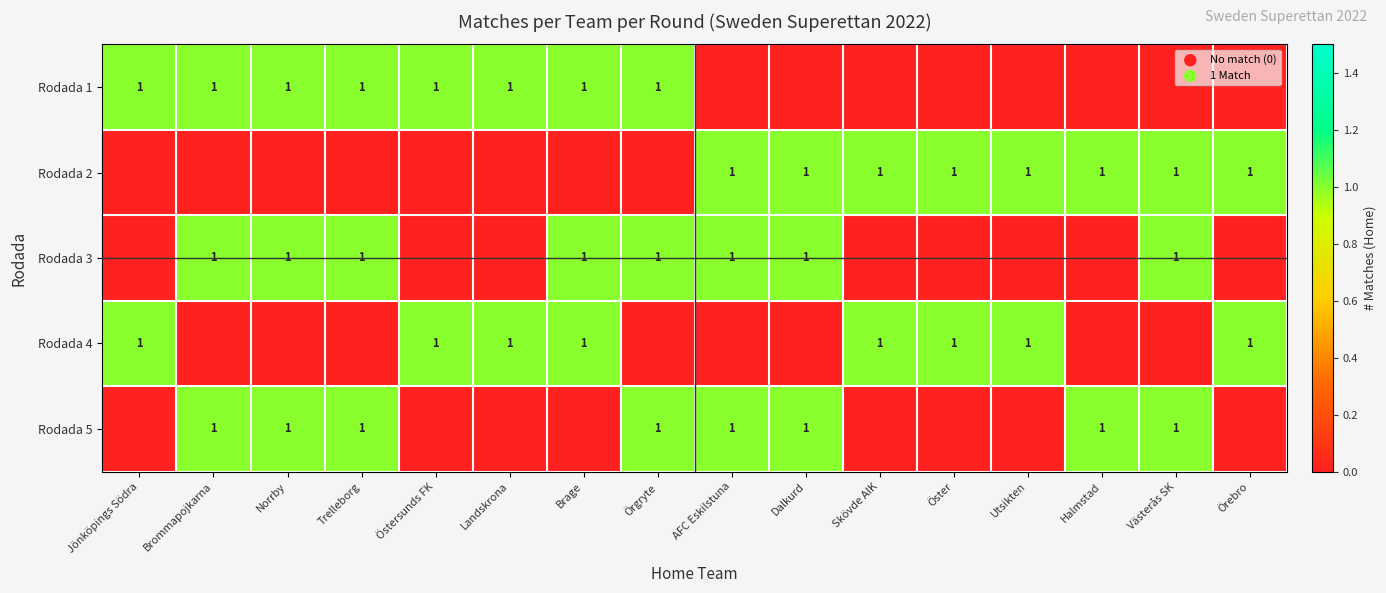

At which category is the sum across all series the highest?

Brommapojkarna